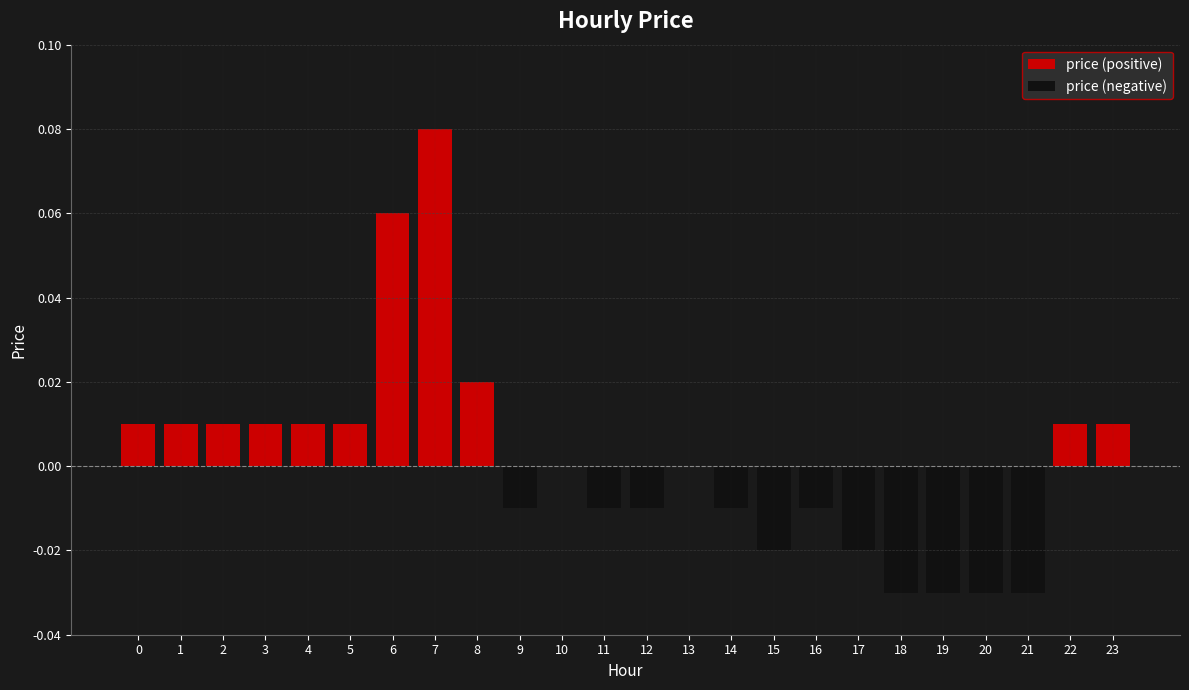

Is it true that price (positive) equals 0.0 at 22?

False